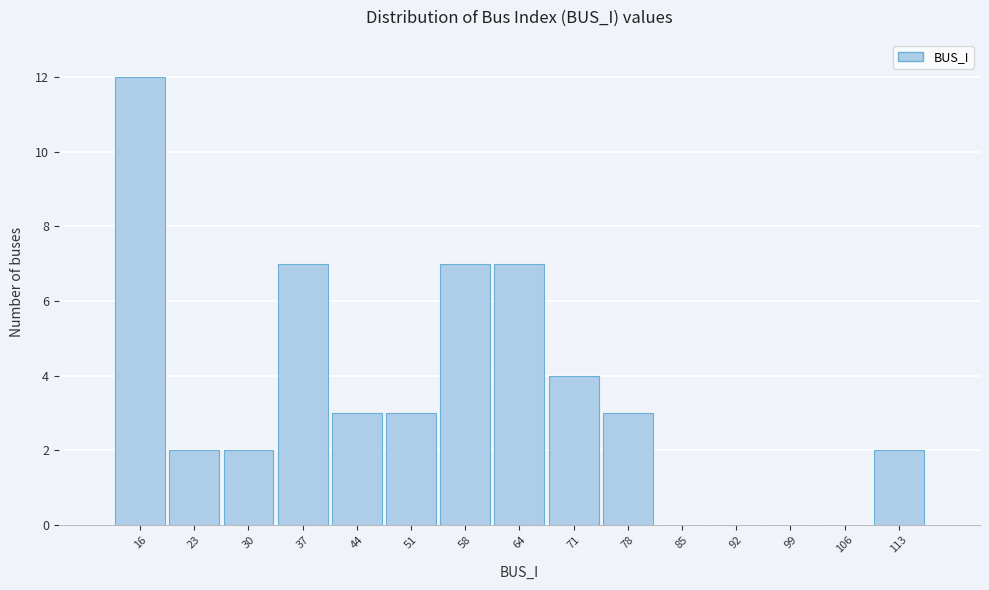

Over which range of the x-axis is the bar tallest?

13 to 20